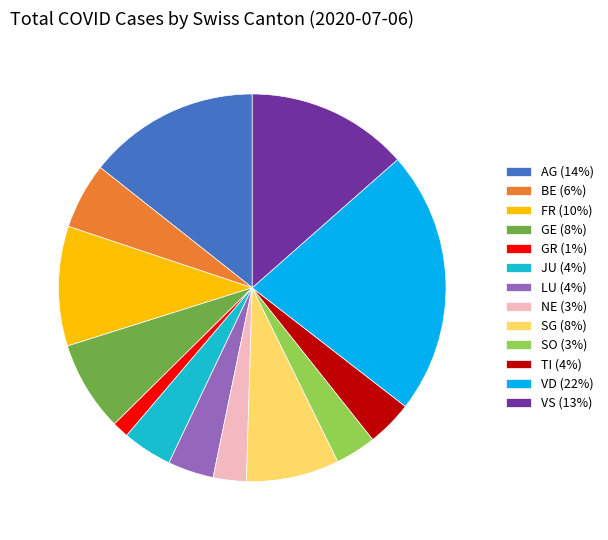

Which slice is the smallest?

GR